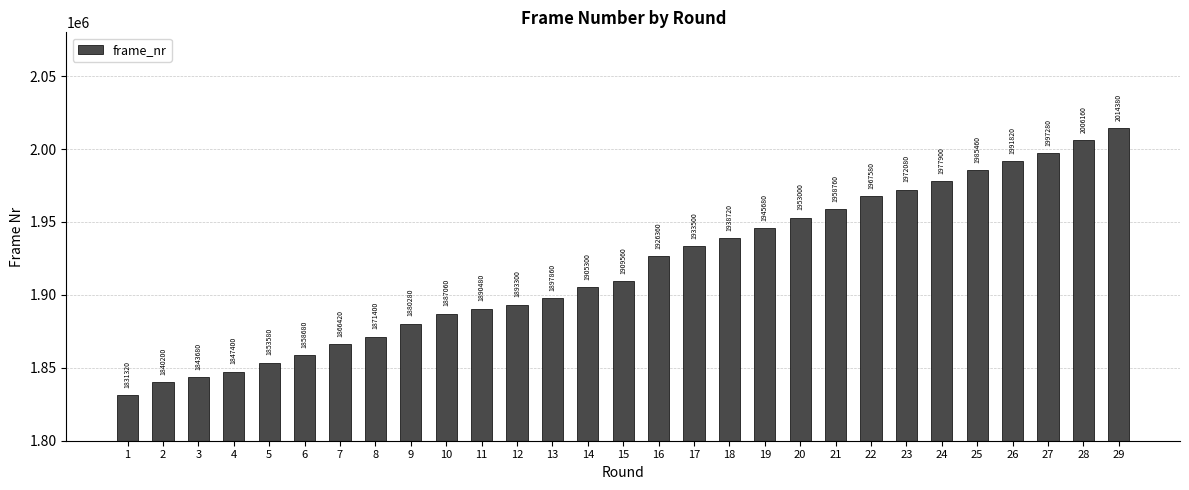

How many bars are there in total?

29